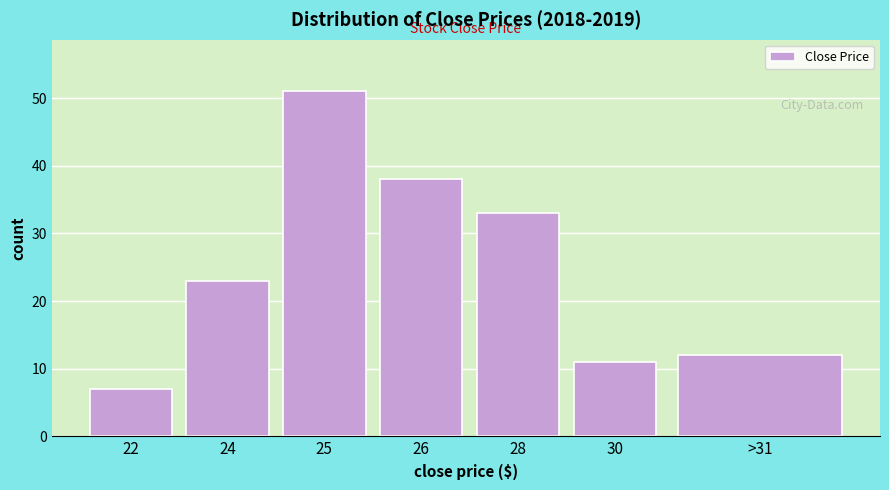

Reading right to left, extract all data points from this chart.

12	11	33	38	51	23	7